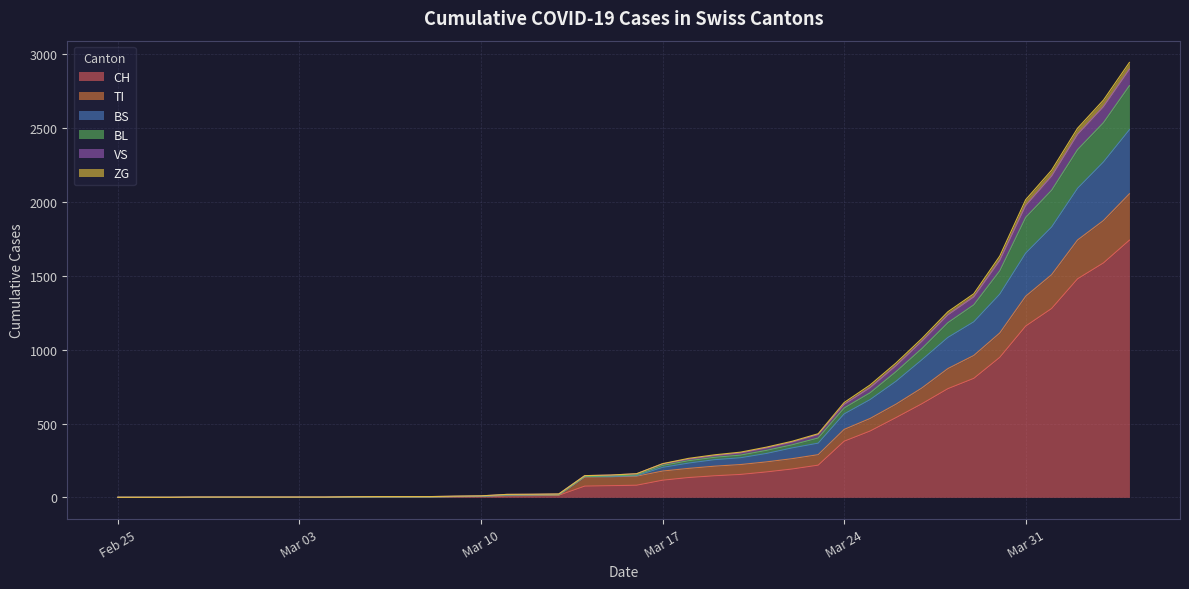

At which category does BS reach its first local peak?

2020-03-14